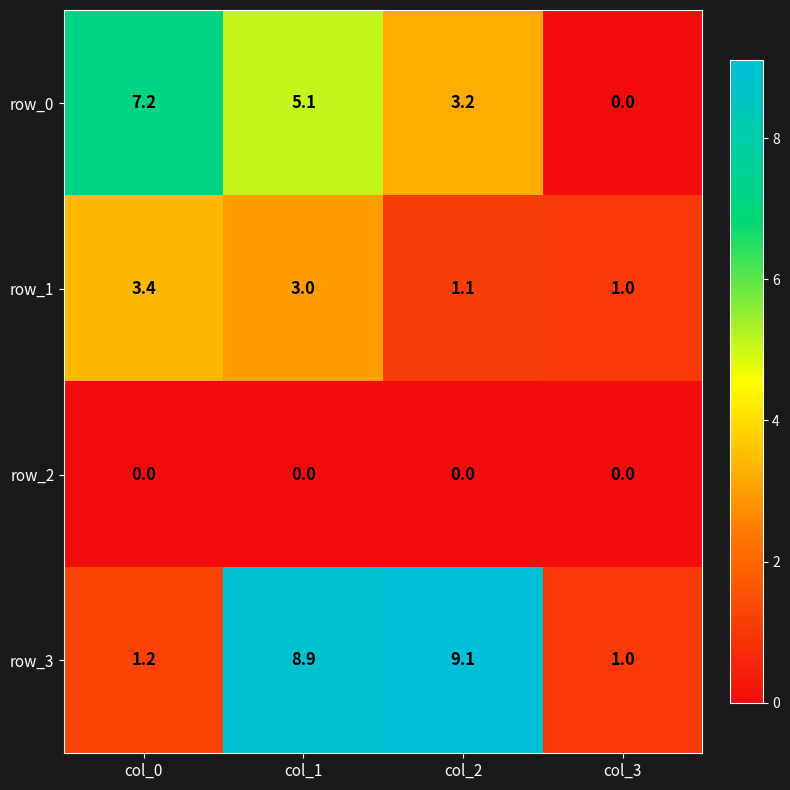

Rank the series by their average value, from lowest to highest.

row_2, row_1, row_0, row_3